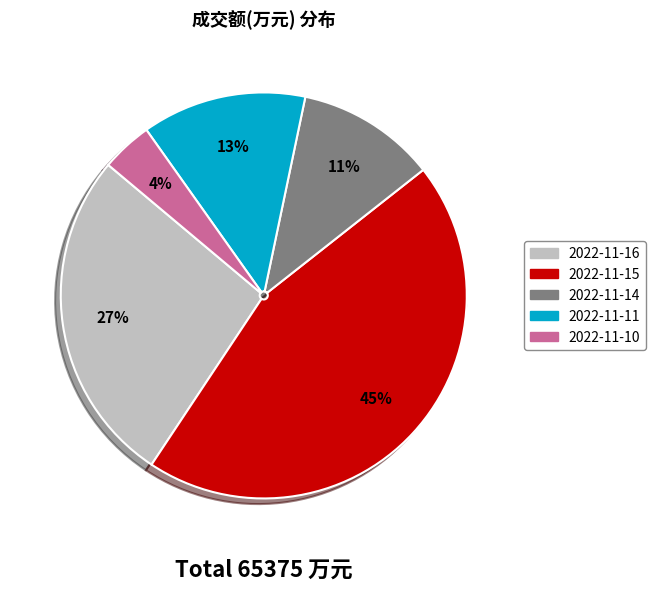

Rank the categories by value from highest to lowest.

2022-11-15, 2022-11-16, 2022-11-11, 2022-11-14, 2022-11-10